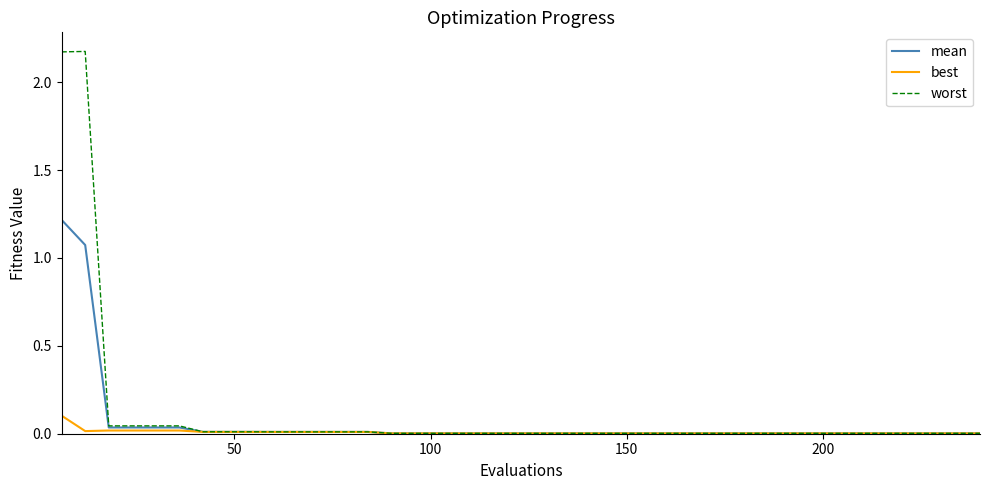

Which series has the widest spread of values?

worst